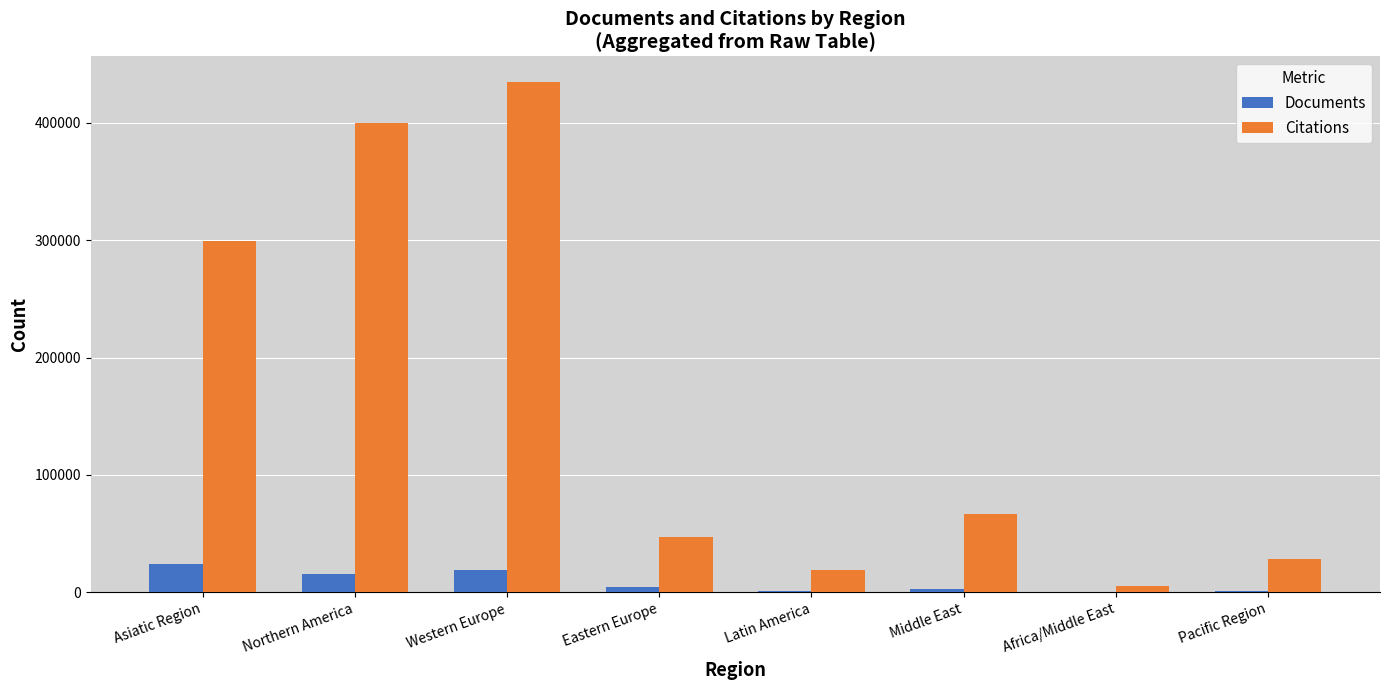

Which category has the highest value across all series?

Western Europe